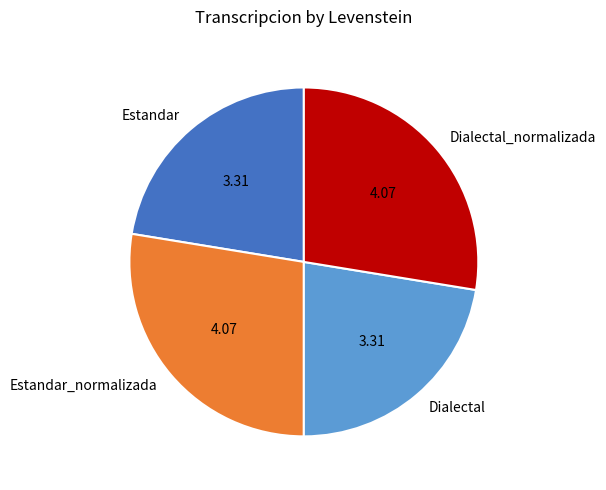

Do Estandar and Dialectal together represent more than half of the pie?

No